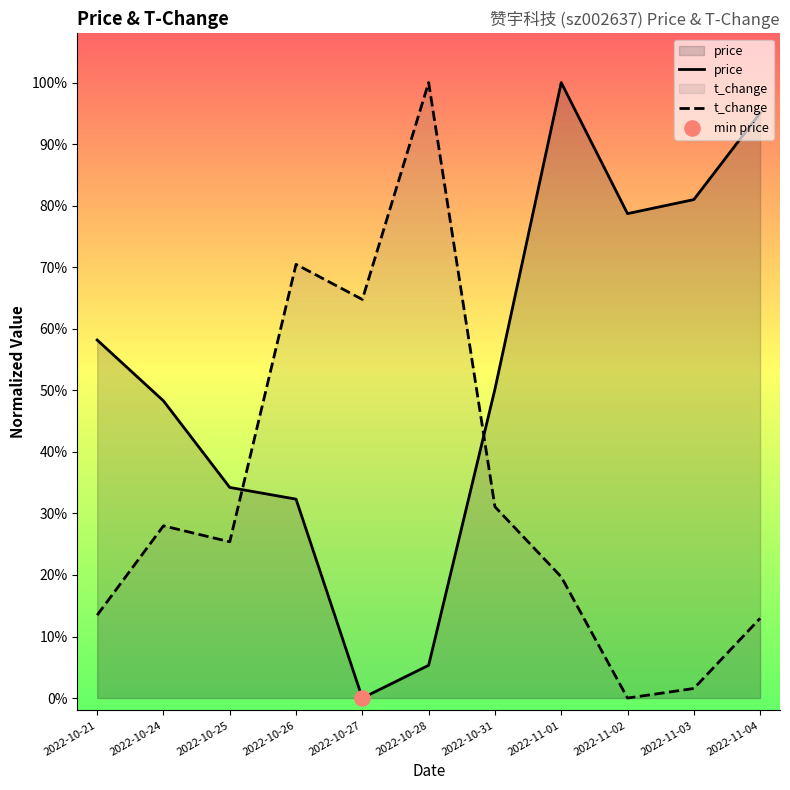

Which series has the largest total across all categories?

price